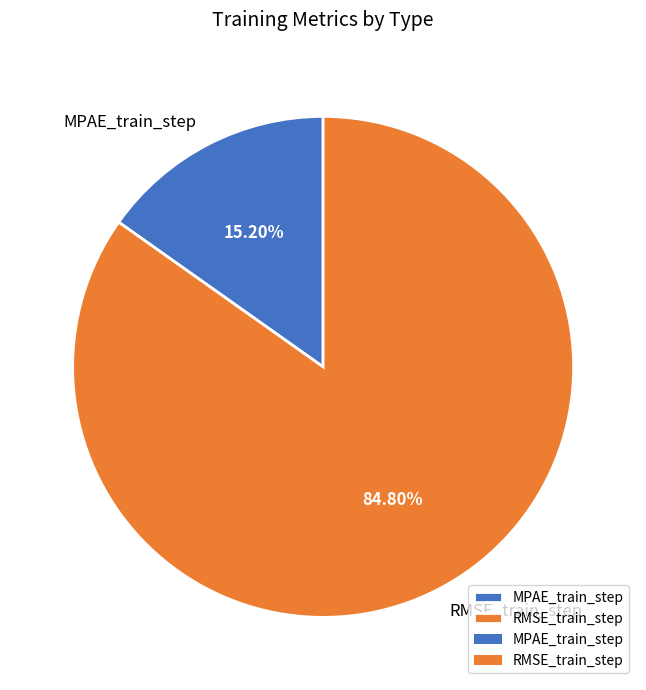

To the nearest percent, what portion does MPAE_train_step represent?

15%